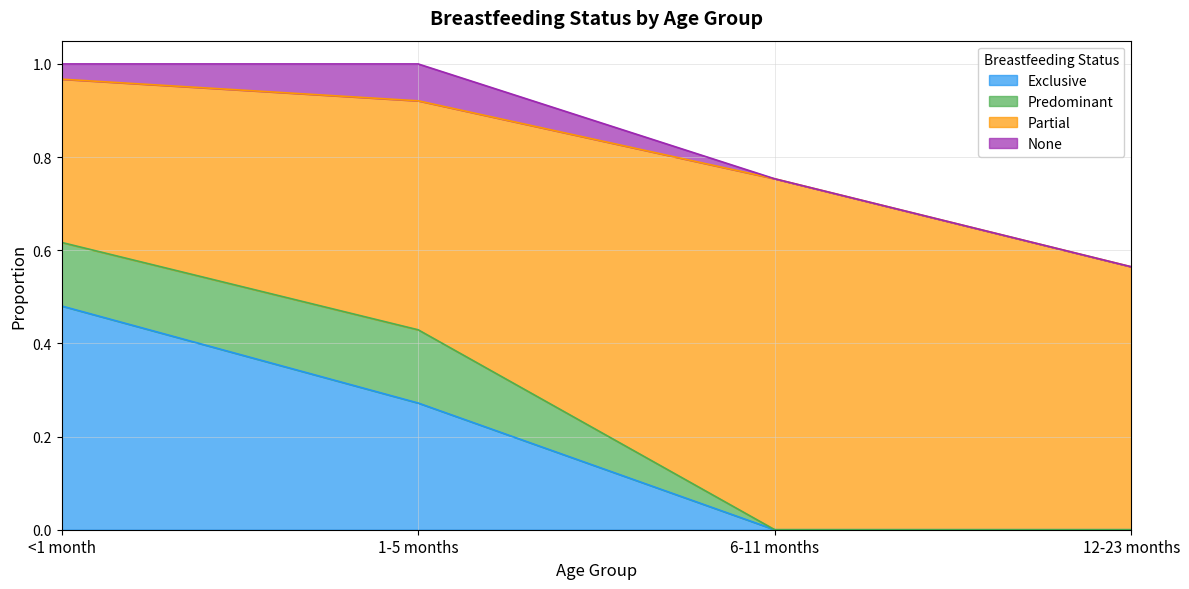

What position from the left is 1-5 months?

2